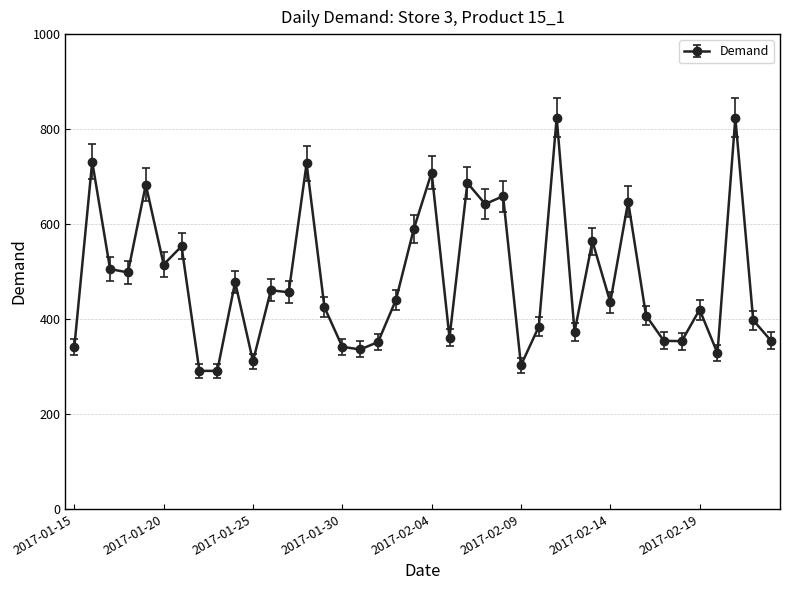

What is the difference between the maximum and second lowest values?

533.5